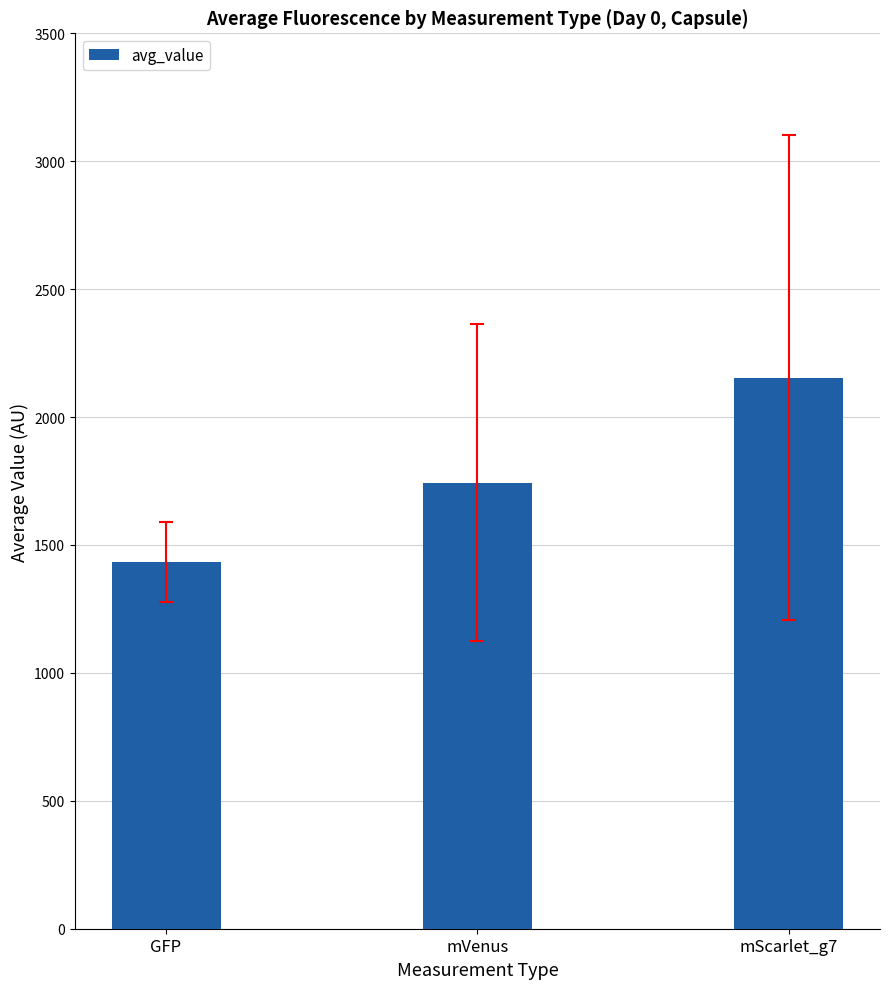

Reading left to right, extract all data points from this chart.

GFP=1432.8	mVenus=1743.2	mScarlet_g7=2154.4